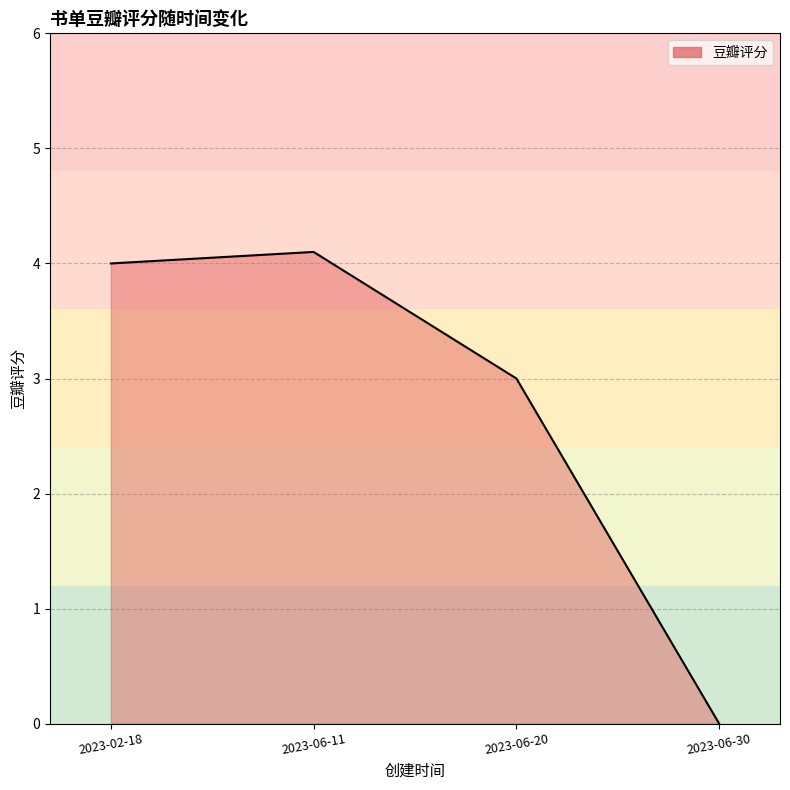

Reading left to right, list all the values displayed in this chart.

2023-02-18=4.0	2023-06-11=4.1	2023-06-20=3.0	2023-06-30=0.0